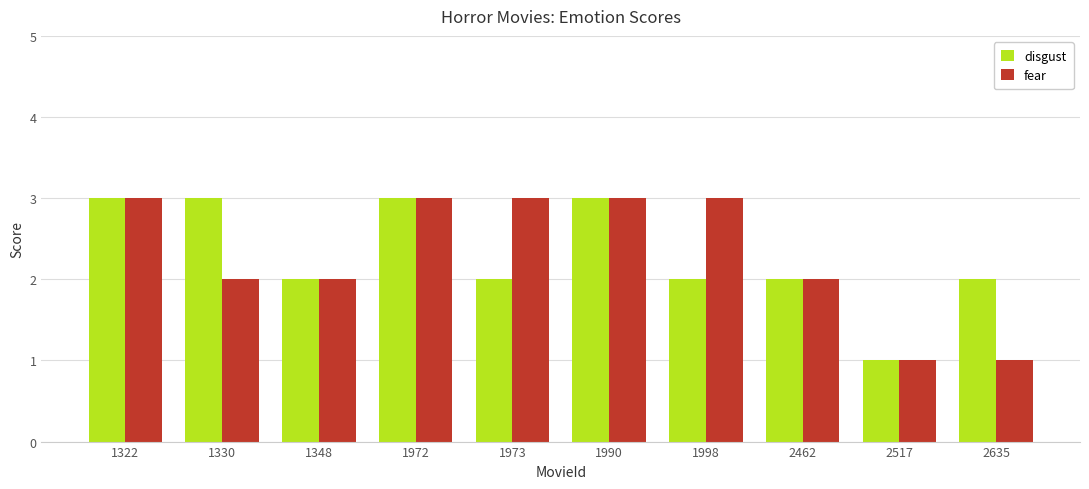

What is the value of the disgust bar at the 6th from the left?

3